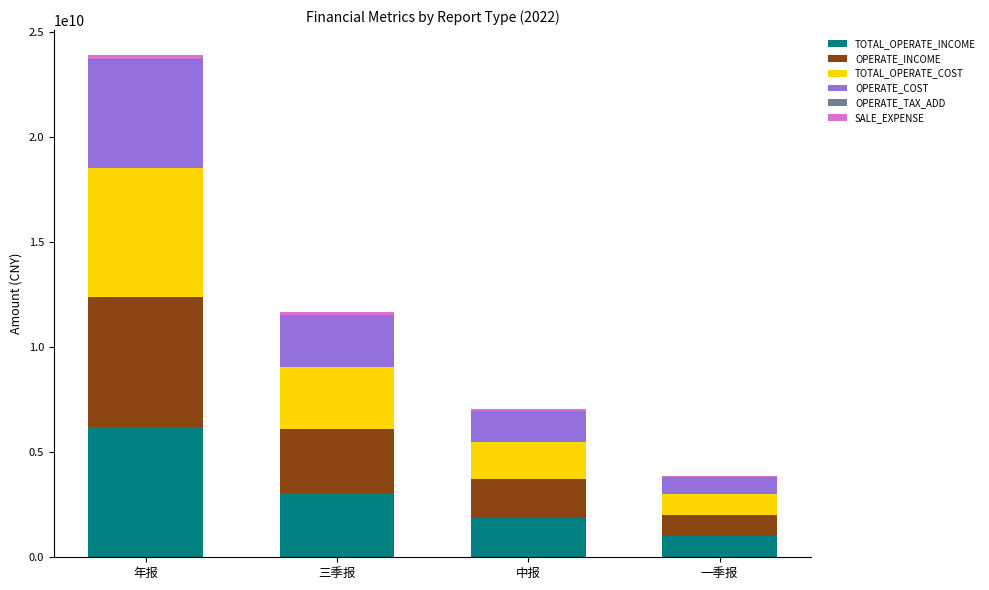

At which category is the sum across all series the highest?

年报